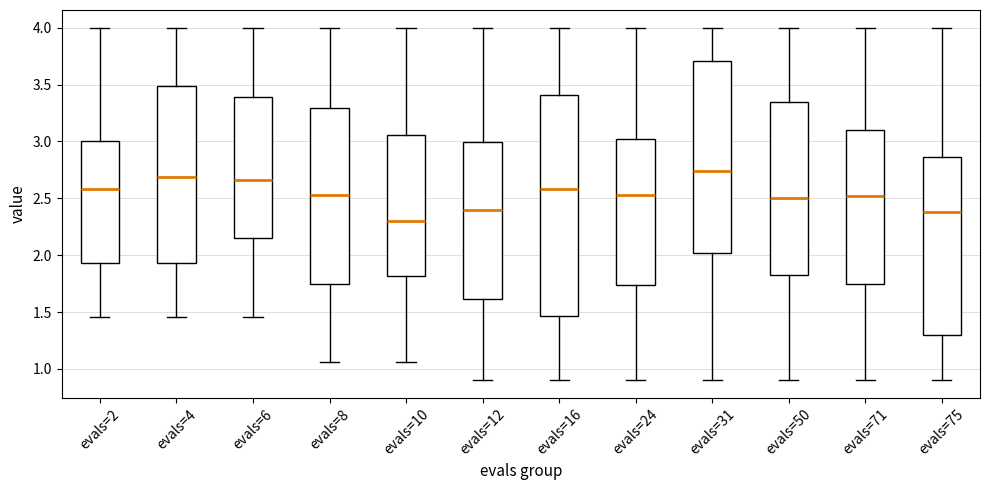

Reading left to right, read every box against the y-axis: the position of its median line, the range the box covers, and the ends of its whiskers. The values are not printed on the chart, so give them approximately, as read against the axis.

evals=2: median 2.60, box 1.95 to 3.00, whiskers 1.45 to 4.00
evals=4: median 2.70, box 1.95 to 3.50, whiskers 1.45 to 4.00
evals=6: median 2.65, box 2.15 to 3.40, whiskers 1.45 to 4.00
evals=8: median 2.55, box 1.75 to 3.30, whiskers 1.05 to 4.00
evals=10: median 2.30, box 1.80 to 3.05, whiskers 1.05 to 4.00
evals=12: median 2.40, box 1.60 to 3.00, whiskers 0.90 to 4.00
evals=16: median 2.60, box 1.45 to 3.40, whiskers 0.90 to 4.00
evals=24: median 2.55, box 1.75 to 3.00, whiskers 0.90 to 4.00
evals=31: median 2.75, box 2.00 to 3.70, whiskers 0.90 to 4.00
evals=50: median 2.50, box 1.85 to 3.35, whiskers 0.90 to 4.00
evals=71: median 2.50, box 1.75 to 3.10, whiskers 0.90 to 4.00
evals=75: median 2.40, box 1.30 to 2.85, whiskers 0.90 to 4.00